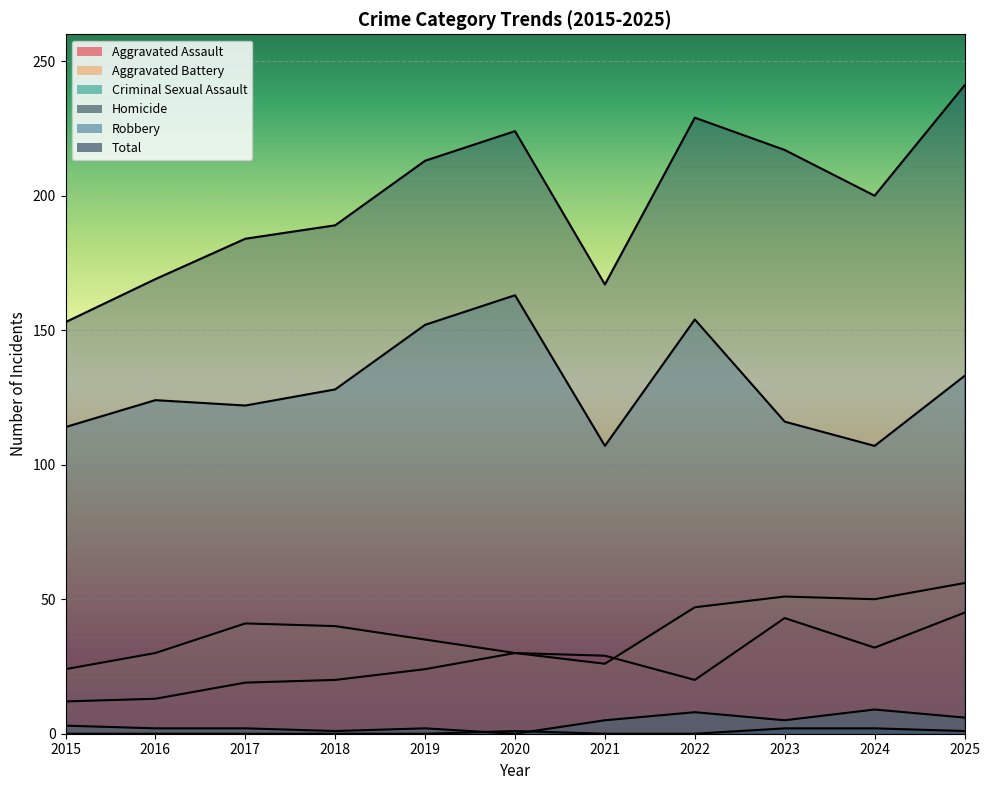

What is the total value across all series at 2025?

482